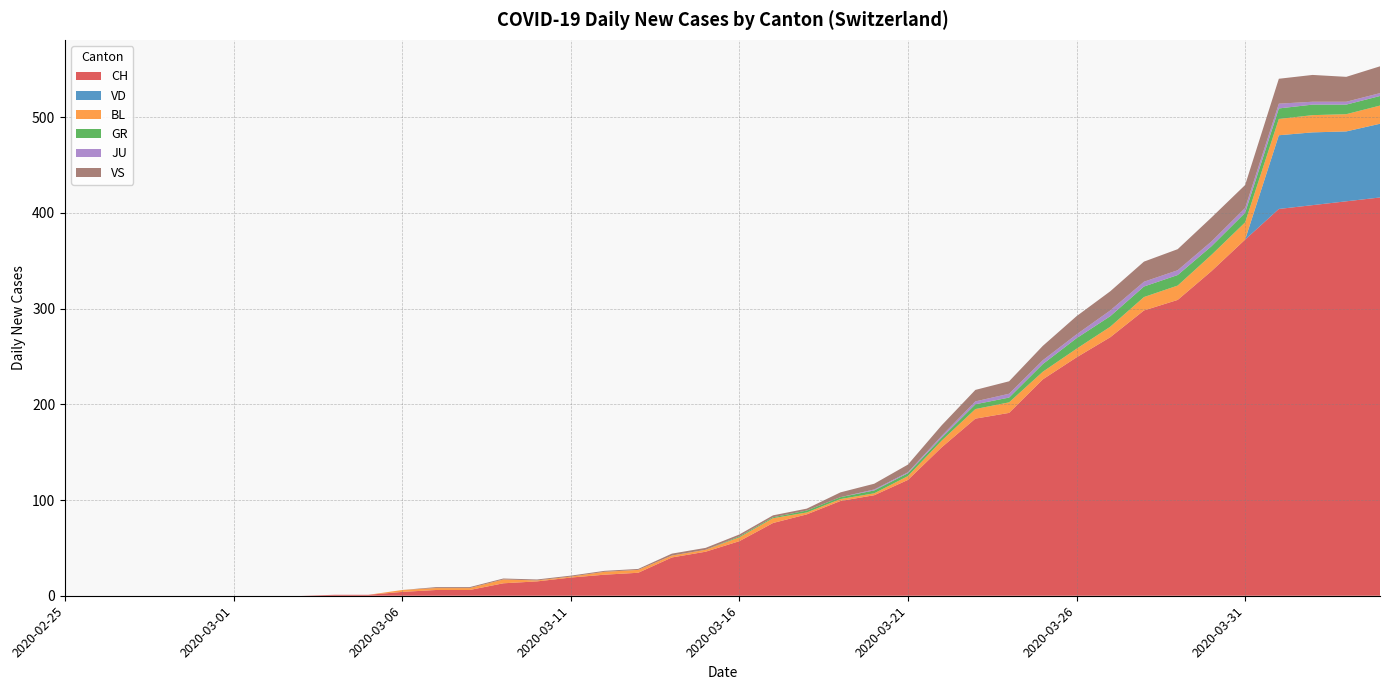

Reading left to right, list all the values displayed in this chart.

CH: 0	0	0	0	0	0	0	0	1	1	4	6	6	13	15	19	22	24	40	46	57	76	85	99	105	121	155	185	191	226	249	270	298	309	339	372	404	408	412	416
VD: 0	0	0	0	0	0	0	0	0	0	0	0	0	0	0	0	0	0	0	0	0	0	0	0	0	0	0	0	0	0	0	0	0	0	0	0	77	76	73	77
BL: 0	0	0	0	0	0	0	0	0	0	2	2	2	4	1	1	3	3	2	2	4	5	2	2	2	4	7	10	11	8	9	11	14	15	17	18	17	18	18	19
GR: 0	0	0	0	0	0	0	0	0	0	0	0	0	0	0	0	0	0	0	0	1	1	2	2	3	3	3	5	5	8	11	11	11	11	9	10	11	11	10	10
JU: 0	0	0	0	0	0	0	0	0	0	0	0	0	0	0	0	0	0	0	0	0	0	0	0	1	1	2	3	4	4	4	6	5	5	5	5	5	3	3	3
VS: 0	0	0	0	0	0	0	0	0	0	0	1	1	1	1	1	1	1	2	2	2	2	2	5	6	8	11	12	13	15	19	20	21	22	25	24	26	28	26	28